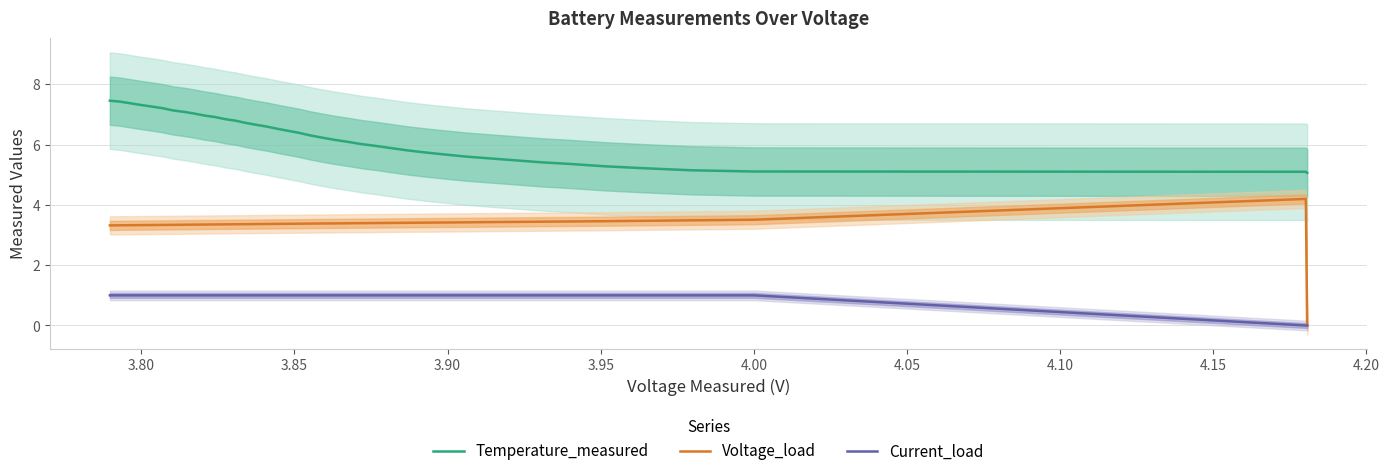

What is the maximum value for Voltage_load?

4.2